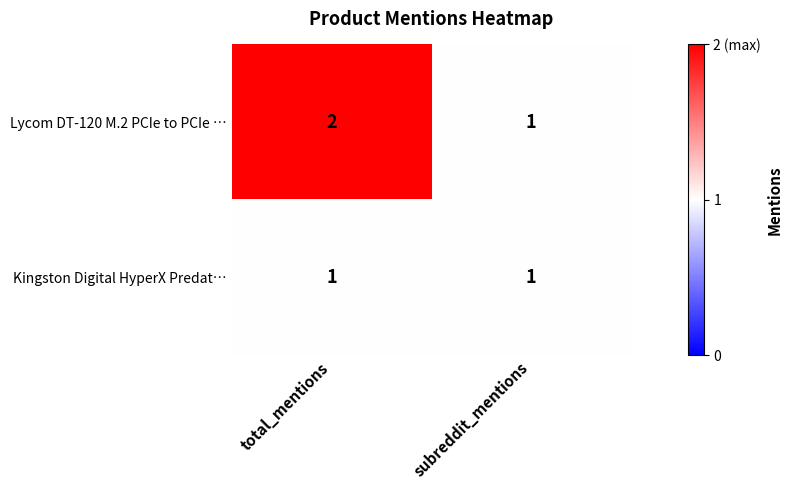

What is the sum of the Lycom DT-120 M.2 PCIe to PCIe … values at total_mentions and subreddit_mentions?

3